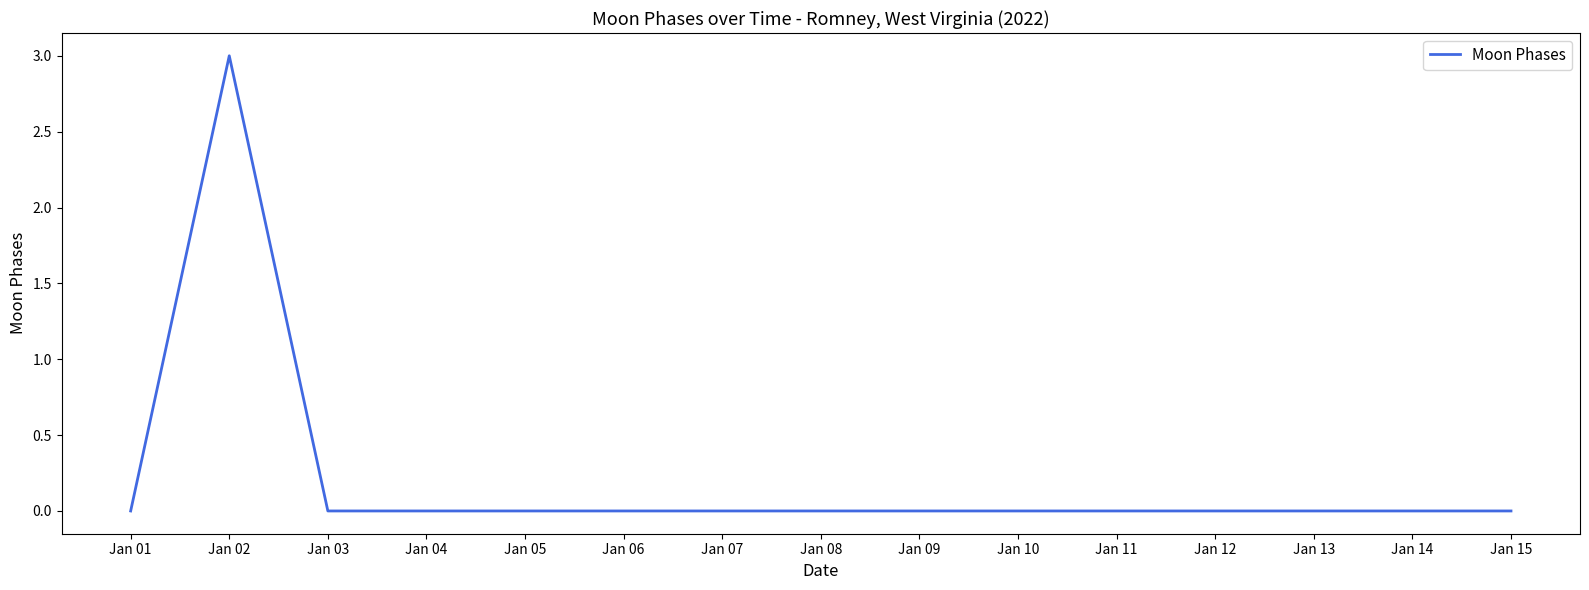

What is the maximum value shown in the chart?

3